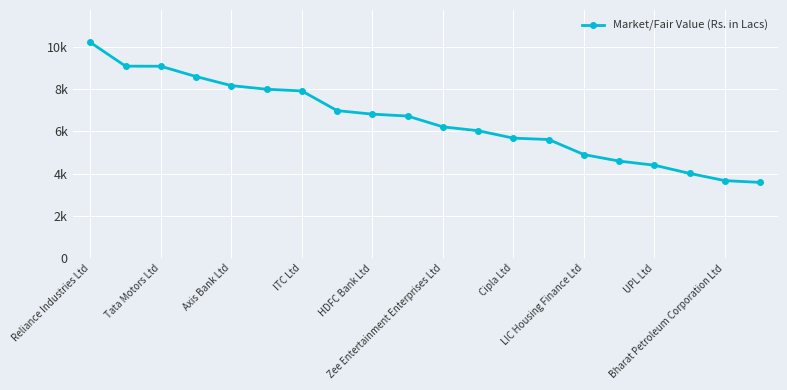

Does the chart have visible grid lines?

Yes